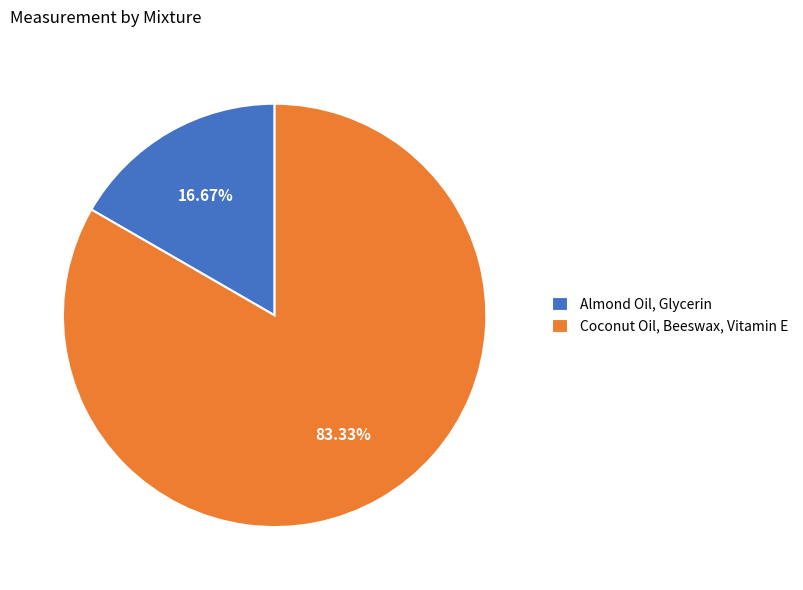

Approximately how many times larger is the value at Coconut Oil, Beeswax, Vitamin E compared to Almond Oil, Glycerin?

5.0